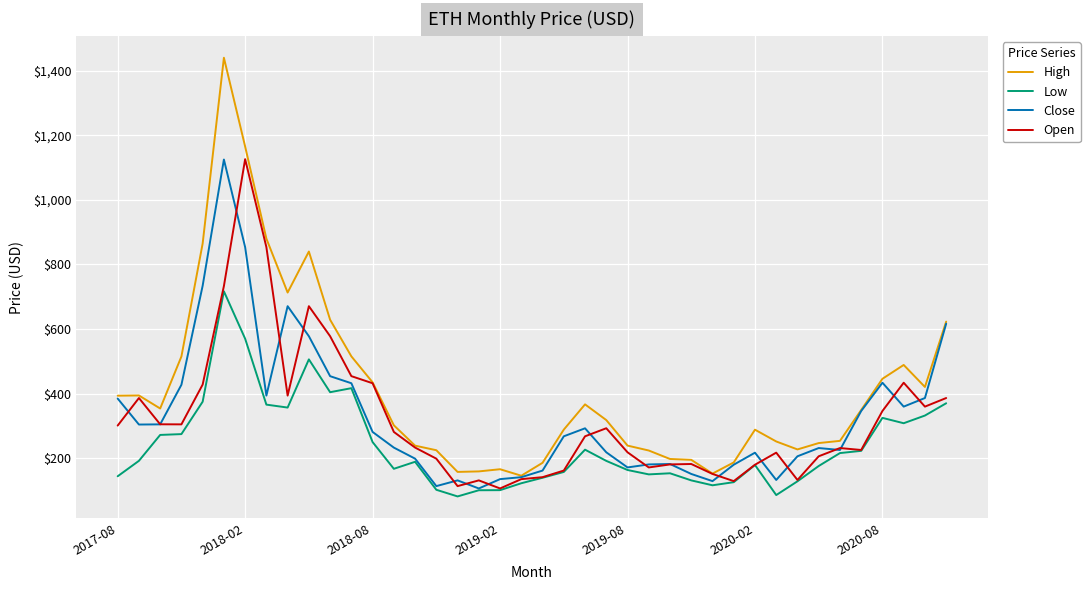

What is the minimum value for High?

145.9